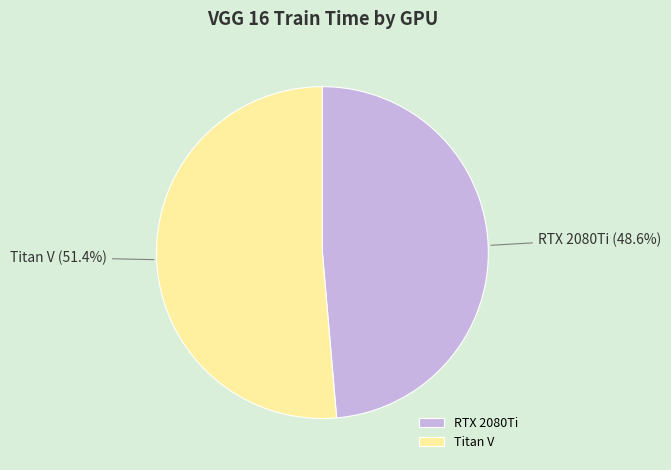

Between RTX 2080Ti and Titan V, which is larger?

Titan V